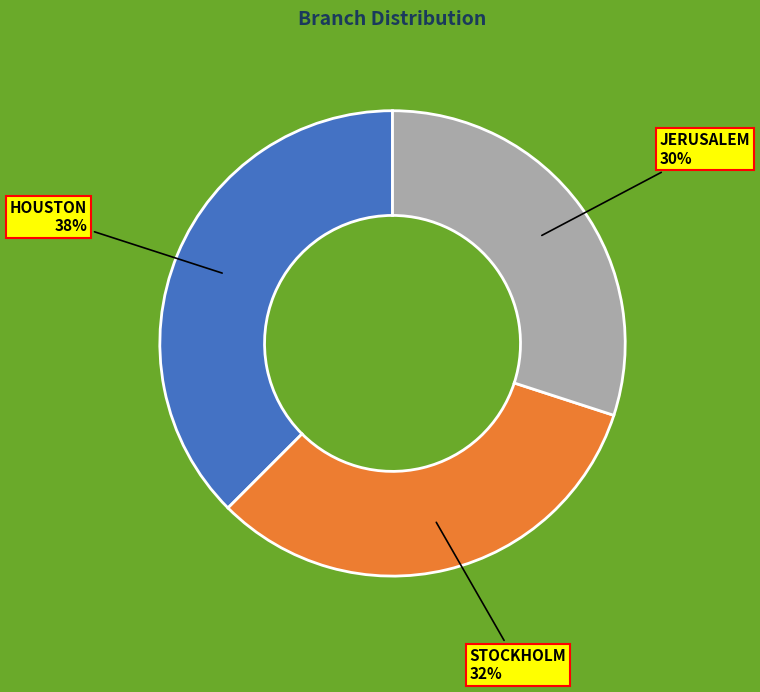

To the nearest percent, what is the average slice percentage?

33%